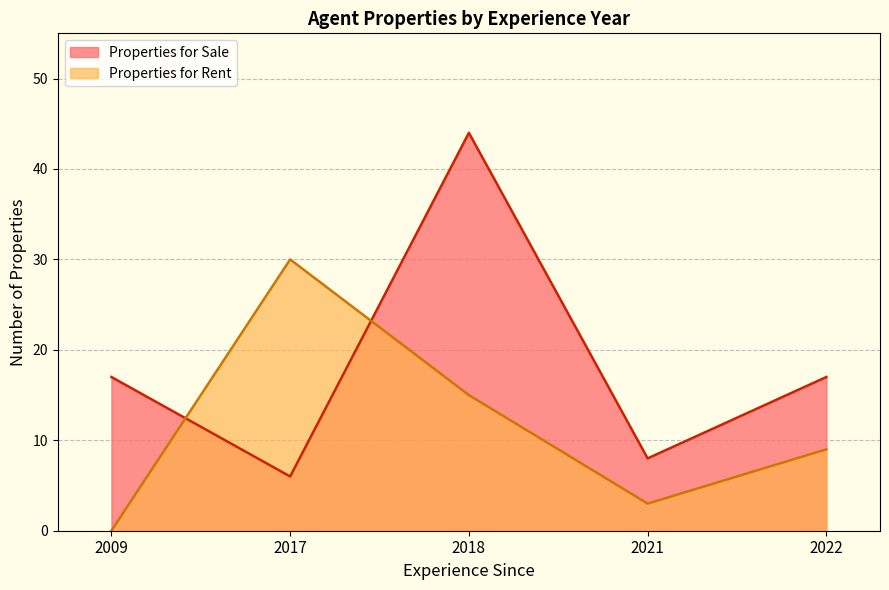

At how many categories does at least one series exceed 20?

2